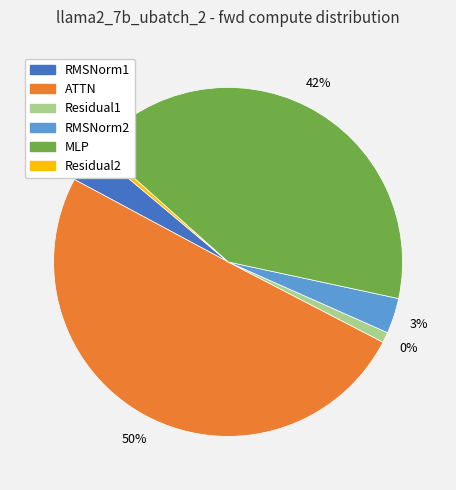

To the nearest percent, what is the difference between the MLP and RMSNorm2 slice percentages?

38%